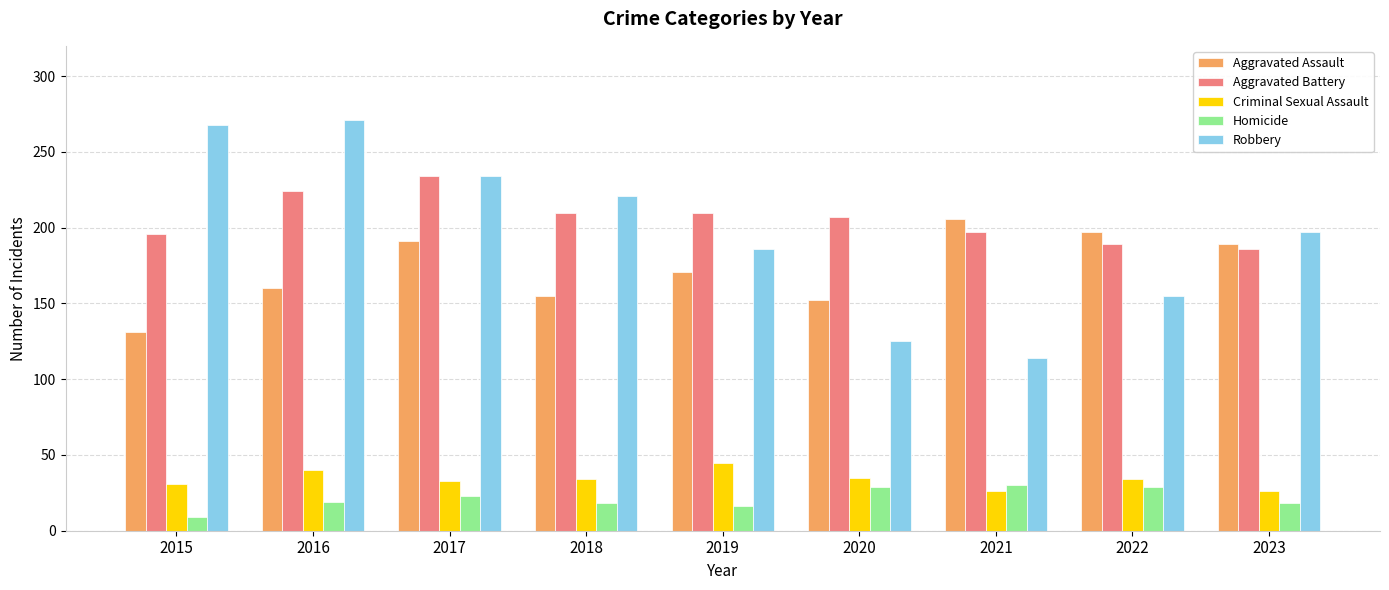

List the series in order of their peak value, highest first.

Robbery, Aggravated Battery, Aggravated Assault, Criminal Sexual Assault, Homicide